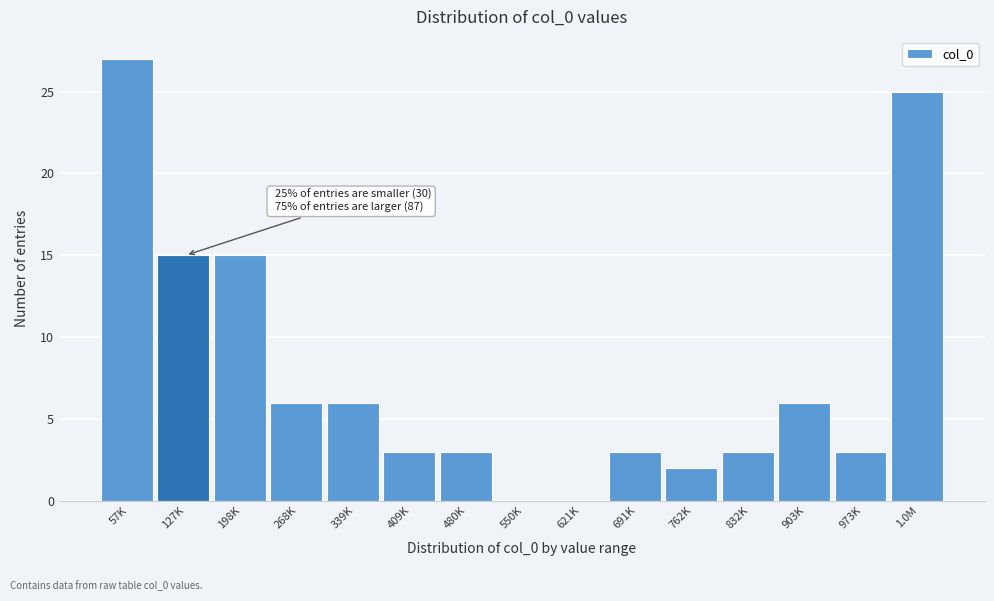

Reading right to left, extract all data points from this chart.

1.0M=25	973K=3	903K=6	832K=3	762K=2	691K=3	621K=0	550K=0	480K=3	409K=3	339K=6	268K=6	198K=15	127K=15	57K=27